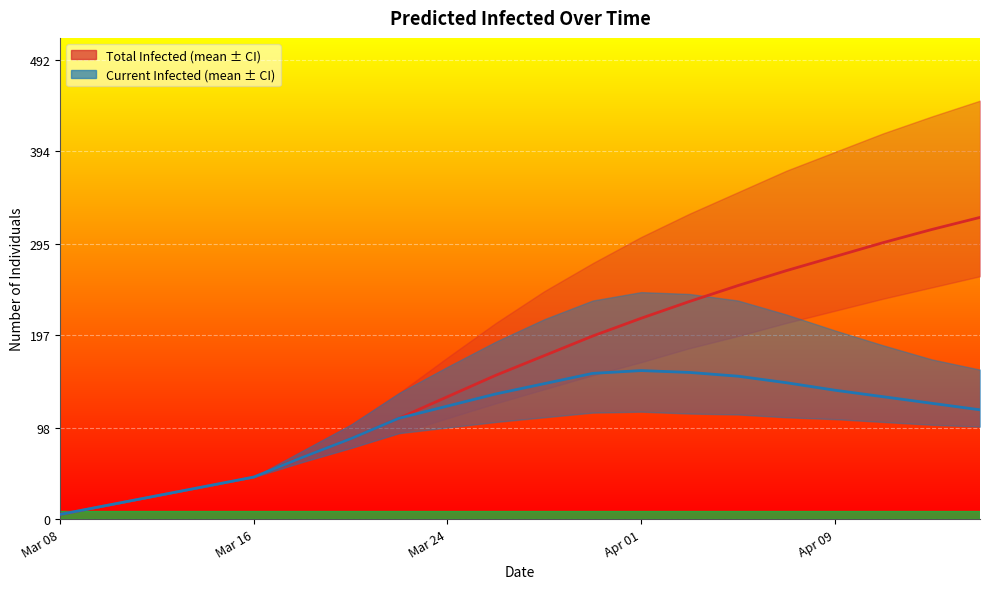

What is the label of the 3rd point from the left?

Mar 24